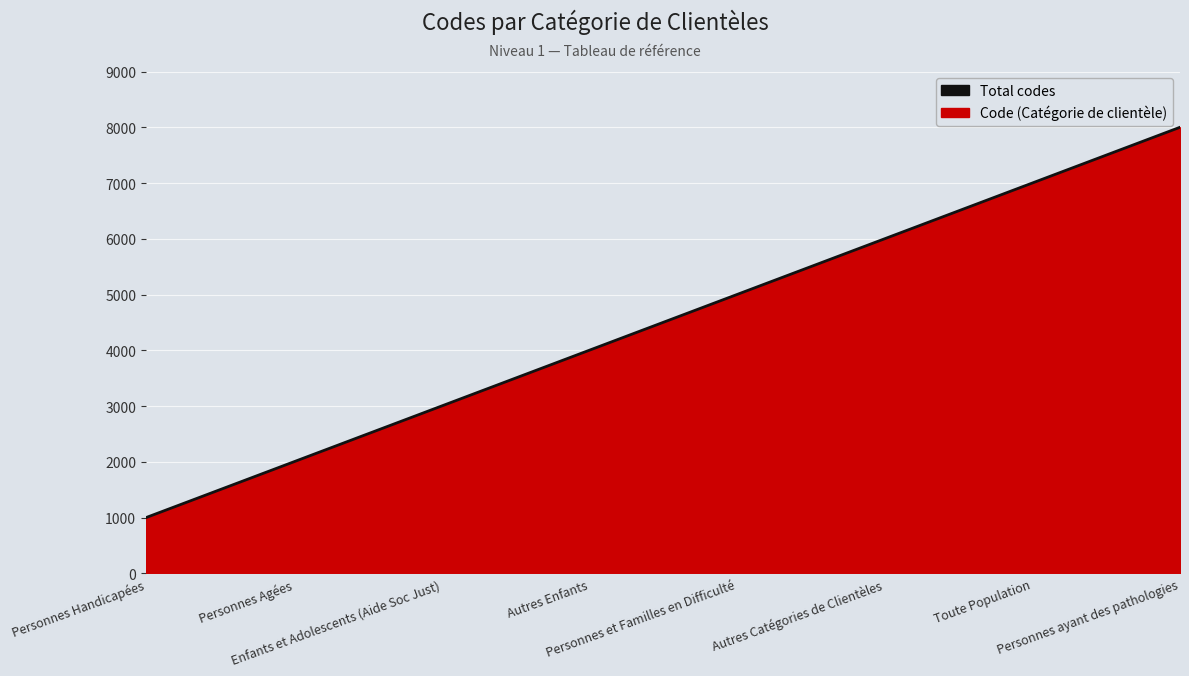

How many data points are less than 5000?

4